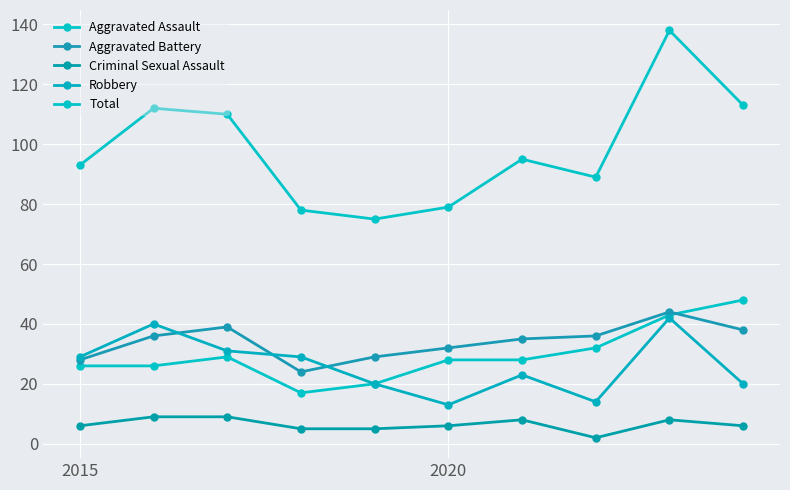

How many distinct data groups are displayed?

5